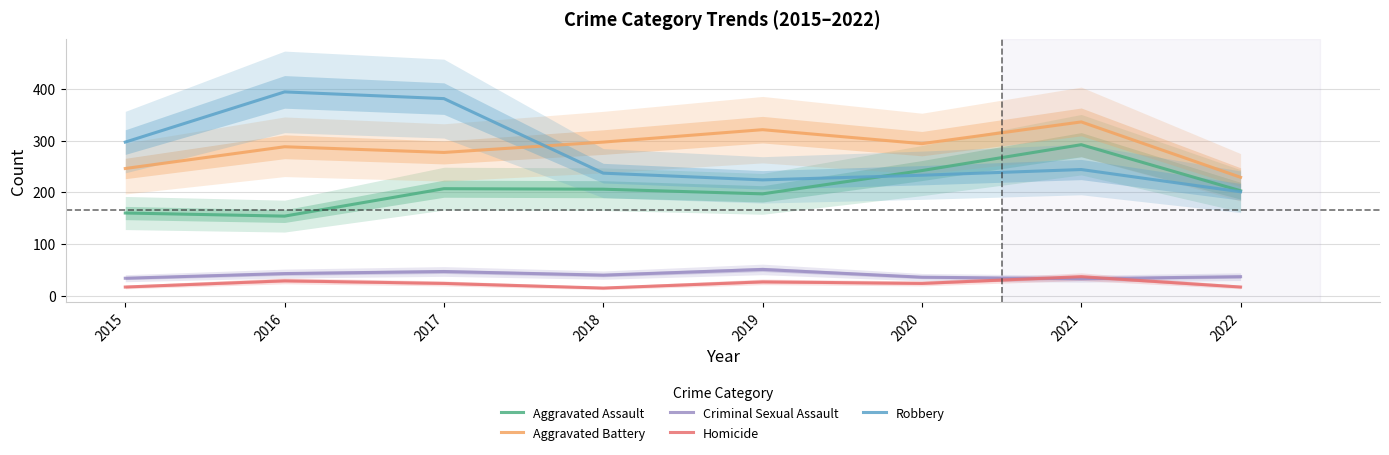

True or false: Aggravated Battery has more than 2 interior local peaks.

True